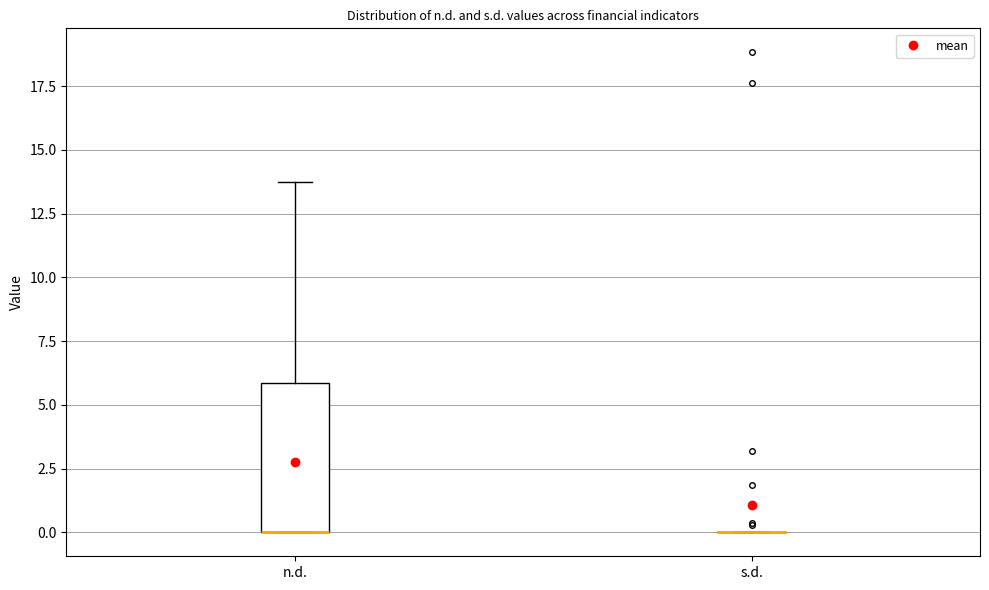

Reading left to right, read every box against the y-axis: the position of its median line, the range the box covers, and the ends of its whiskers. The values are not printed on the chart, so give them approximately, as read against the axis.

n.d.: median 0.0 (drawn on the box's lower edge), box 0.0 to 6.0, whiskers 0.0 to 13.5
s.d.: box collapsed to a line at 0.0, whiskers 0.0 to 0.0